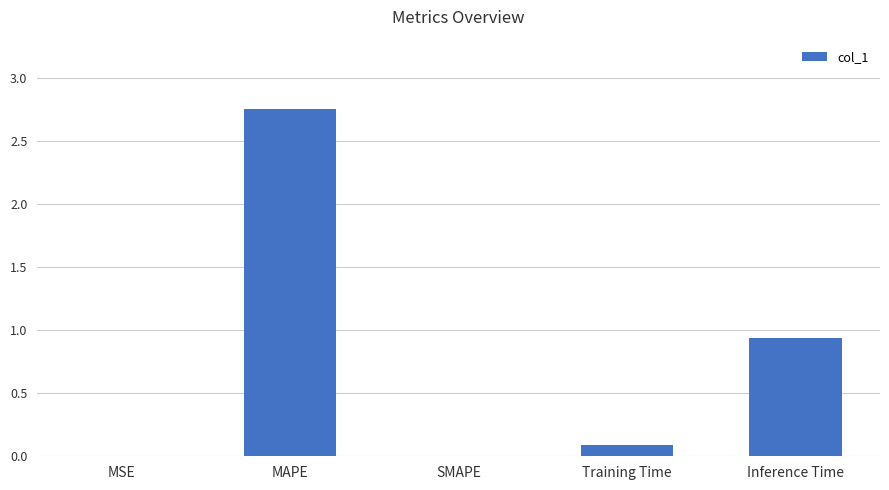

What is the sum of the values at Inference Time and MAPE?

3.7